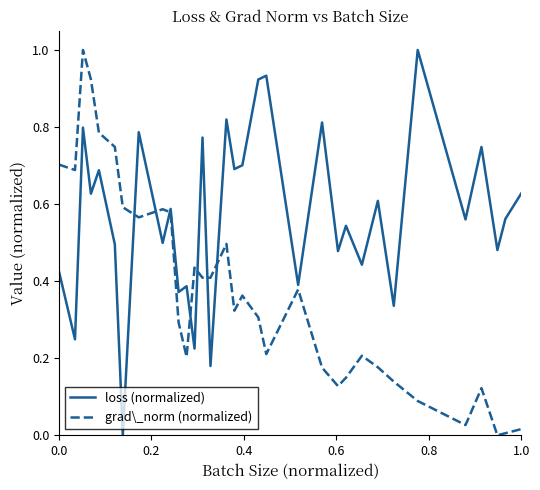

What is the difference between the maximum and second lowest values in the grad\_norm (normalized) series?

1.0